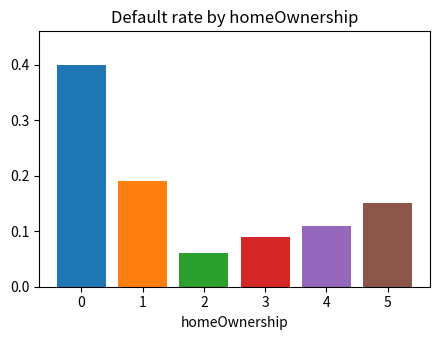

What is the greatest value displayed?

0.4